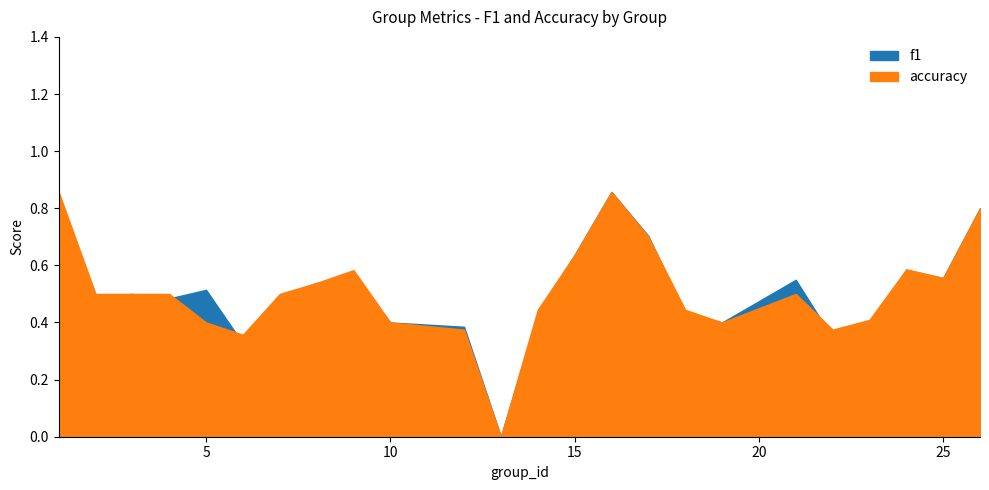

What is the difference between the f1 values at 15 and 1?

0.2